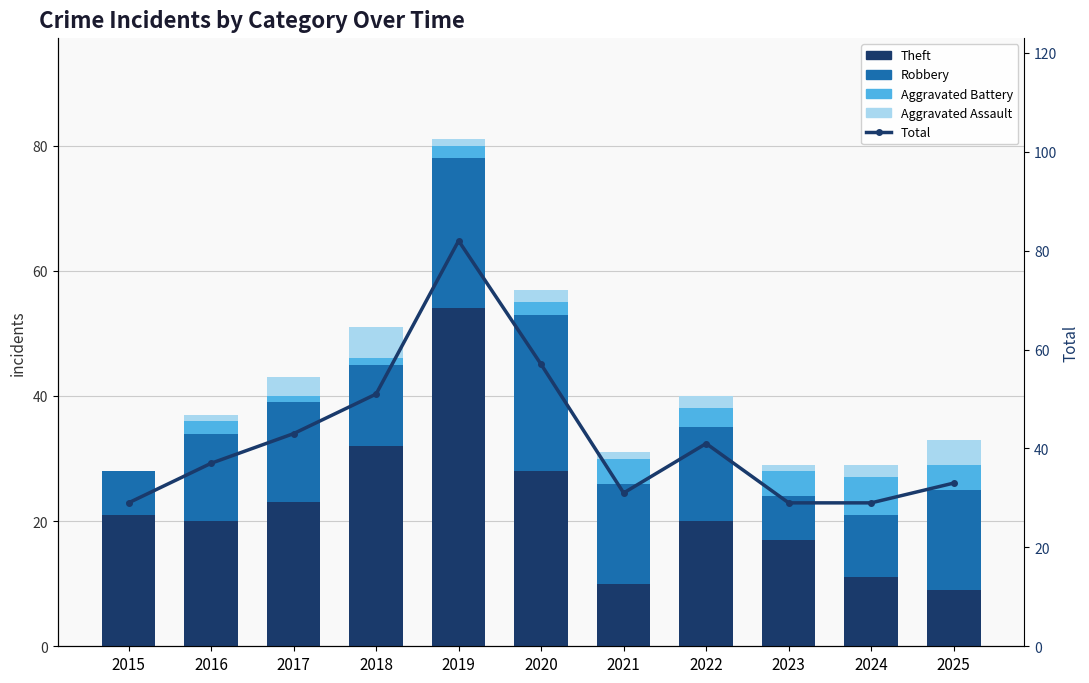

The Robbery series shows 23 at 2021. True or false?

False